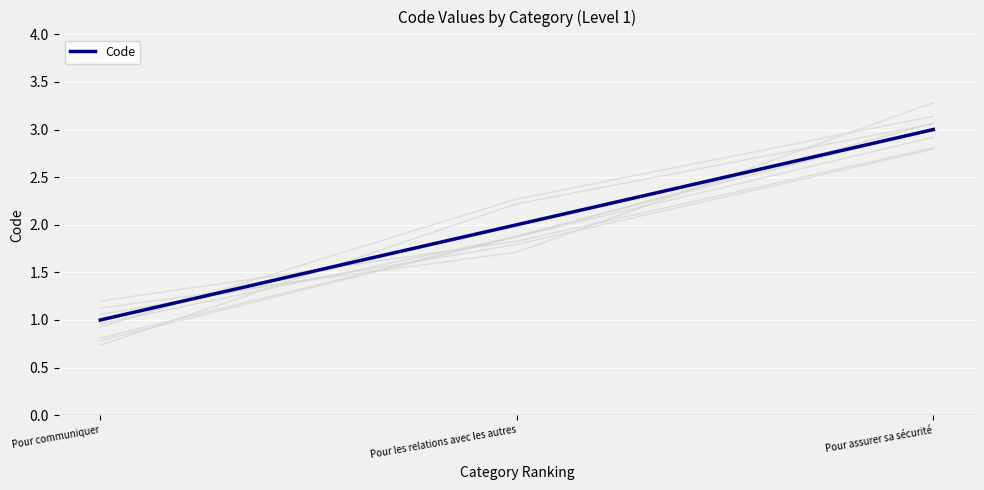

Which label corresponds to the largest value in the chart?

Pour assurer sa sécurité